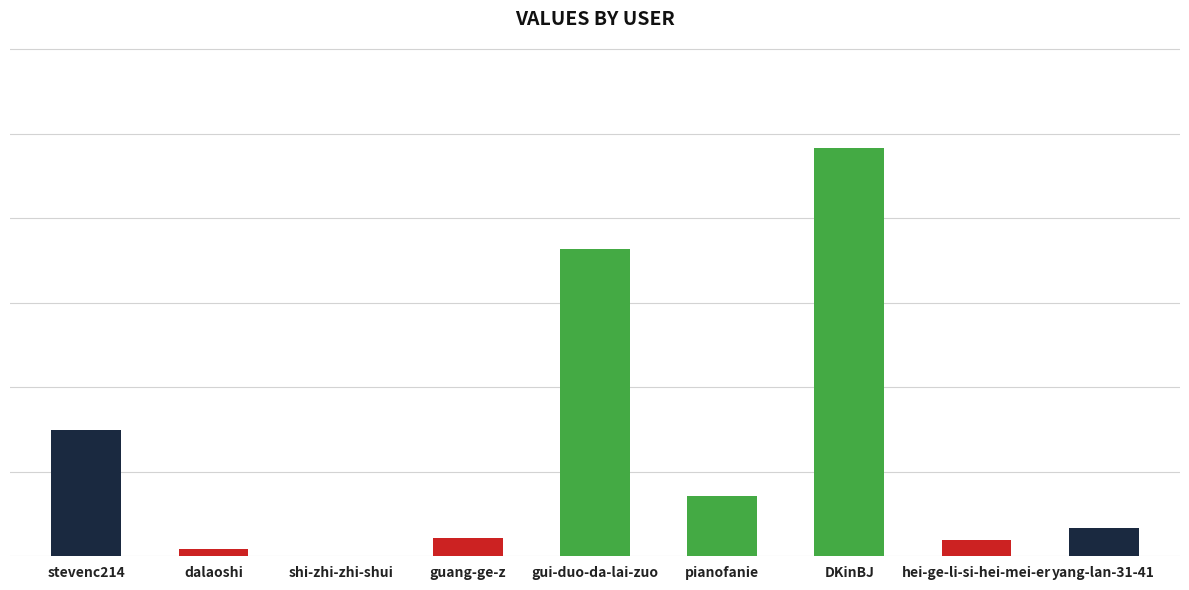

Reading right to left, what are all the values shown in this chart?

16596	9706	241585	35474	181931	10870	44	4384	74770